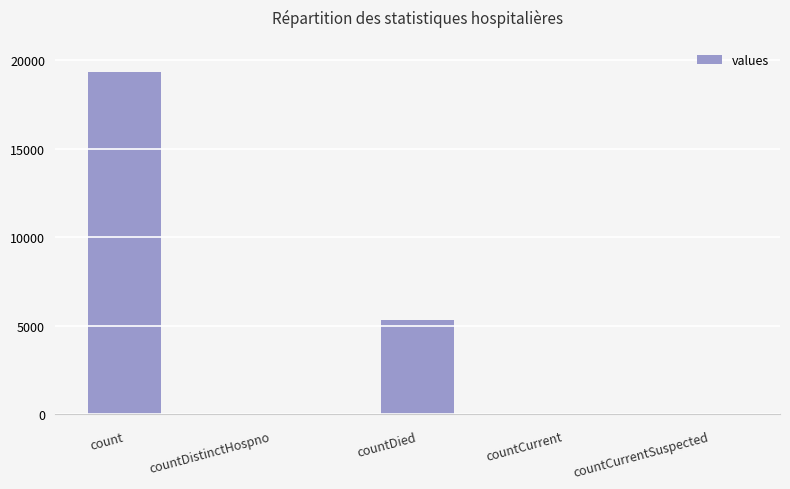

How many categories are shown in the chart?

5